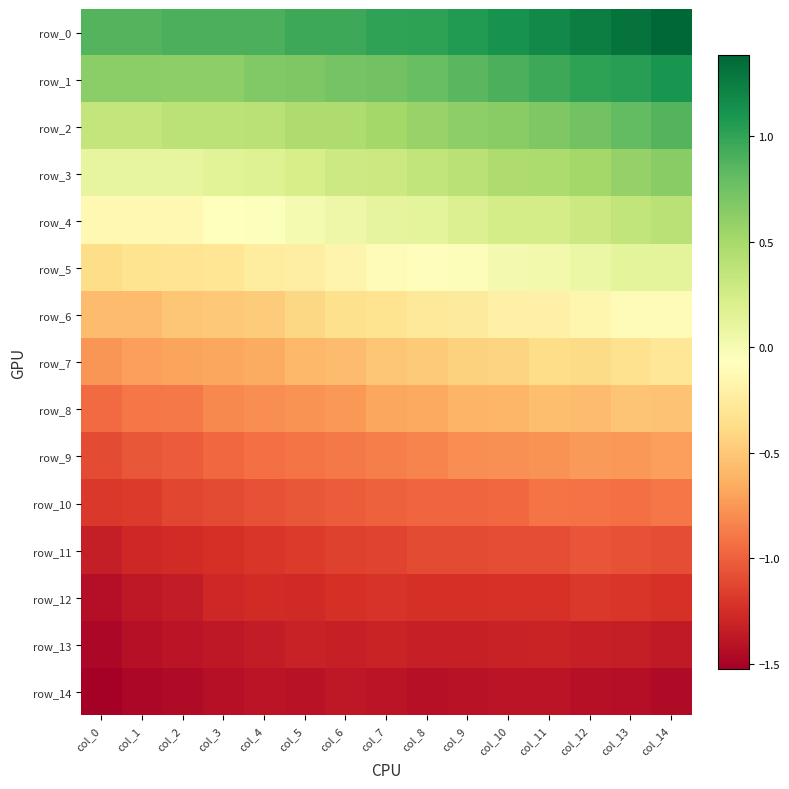

True or false: row_6 has a value of -0.5 at col_3.

True